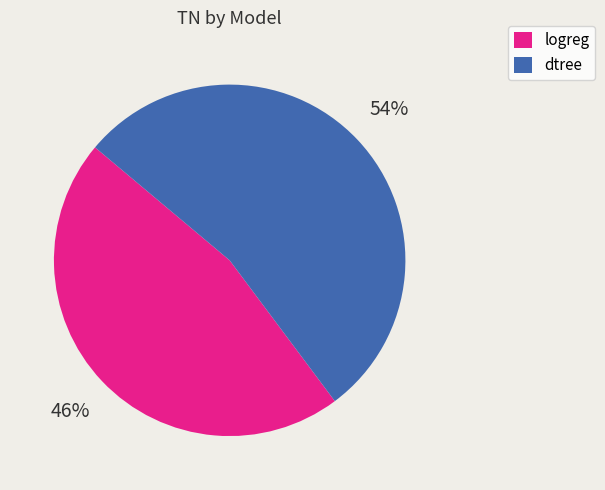

Combined, do dtree and logreg account for over 50%?

Yes